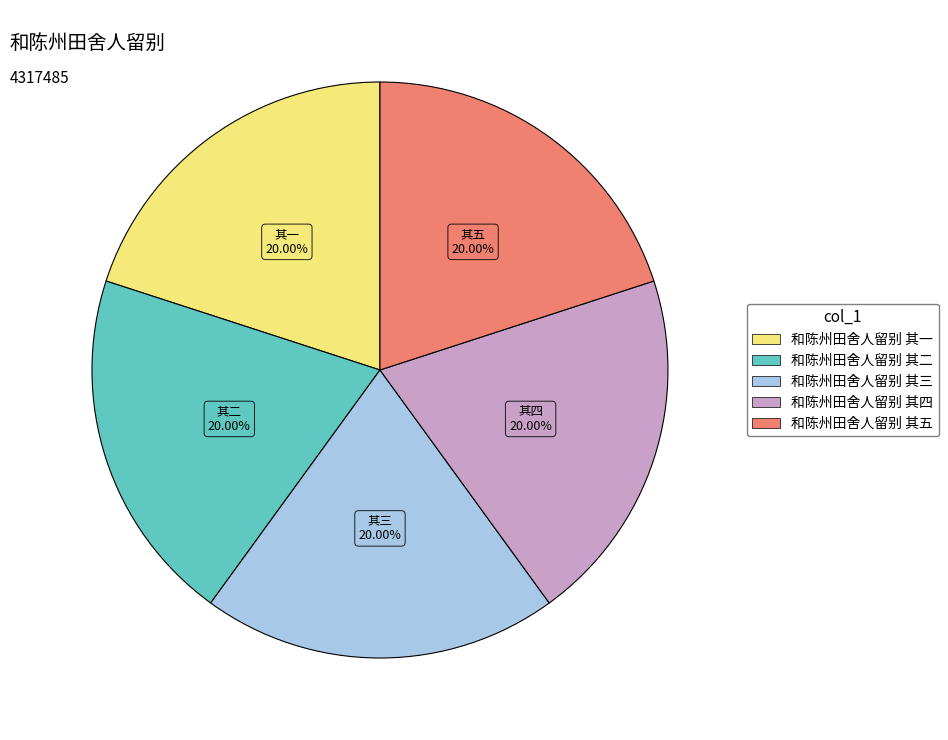

How many segments does this pie chart have?

5